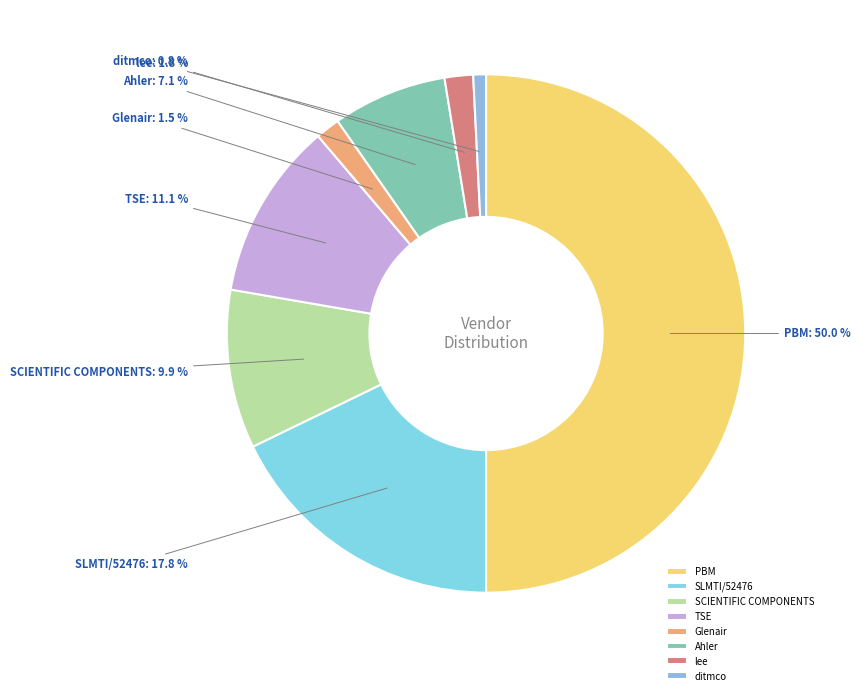

Is it true that TSE is 11% of the pie?

True